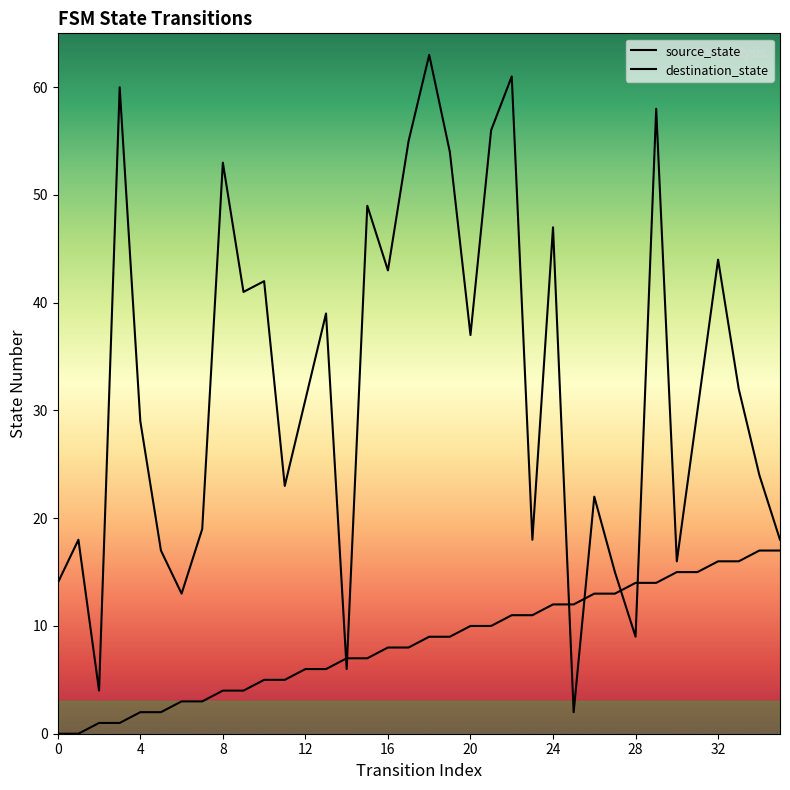

Which series reaches the maximum Y coordinate?

destination_state